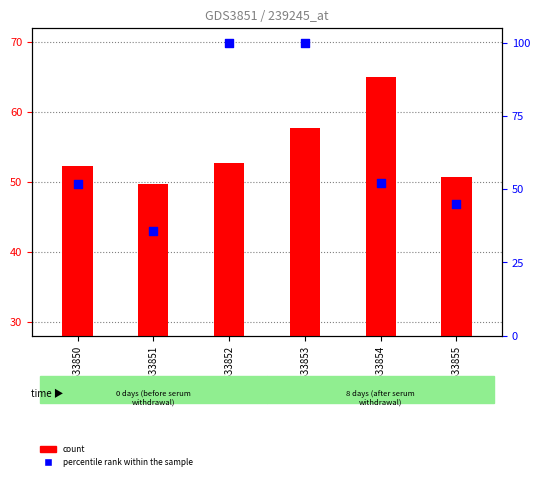

Is the value of count at GSM533855 greater than the value of percentile rank within the sample at GSM533854?

No